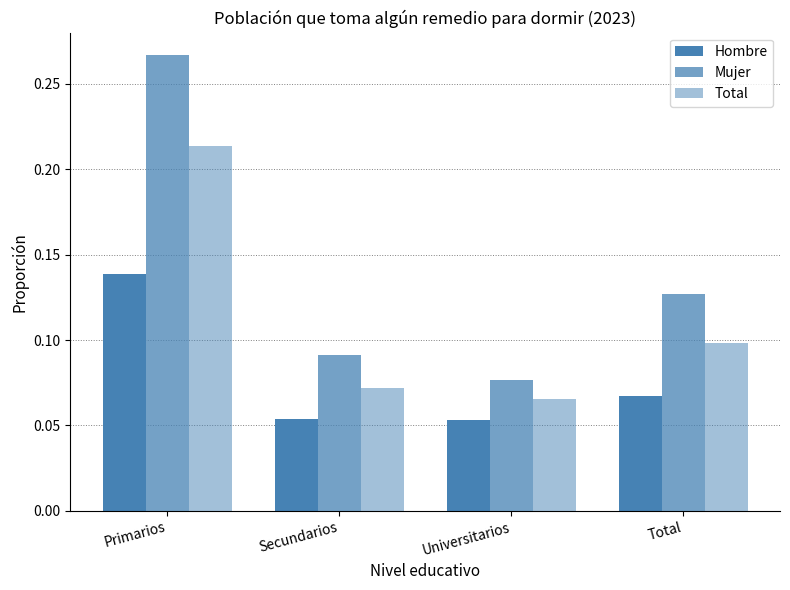

At which category is the sum across all series the highest?

Primarios